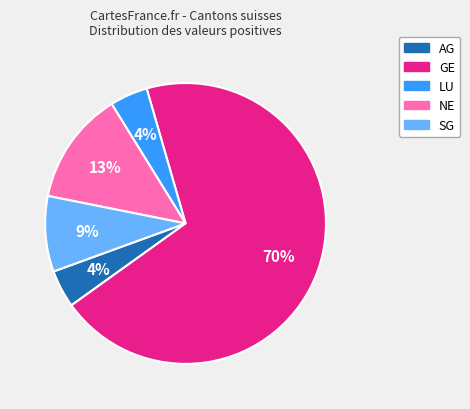

Is there a majority slice in this chart?

Yes